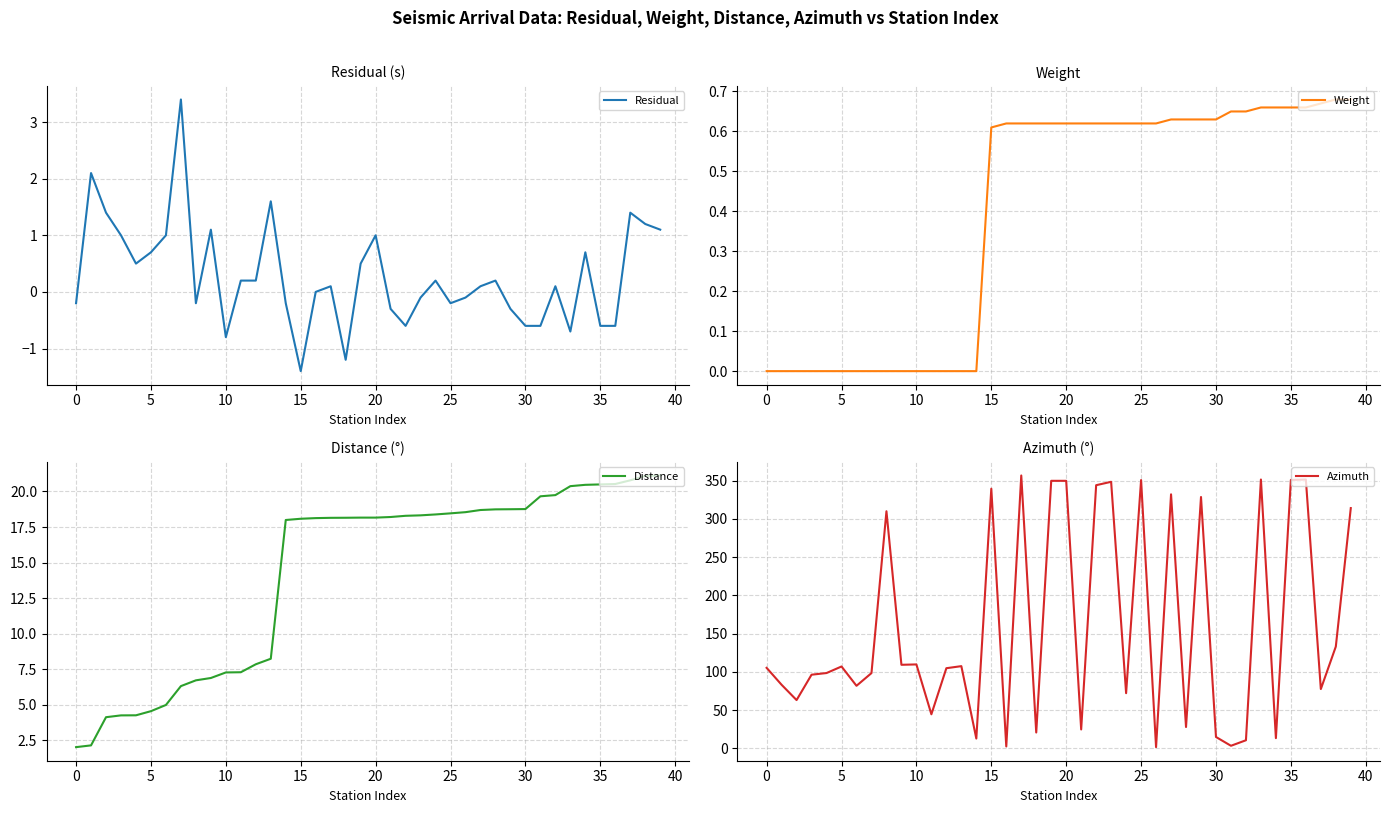

Which series has the largest total across all categories?

Azimuth